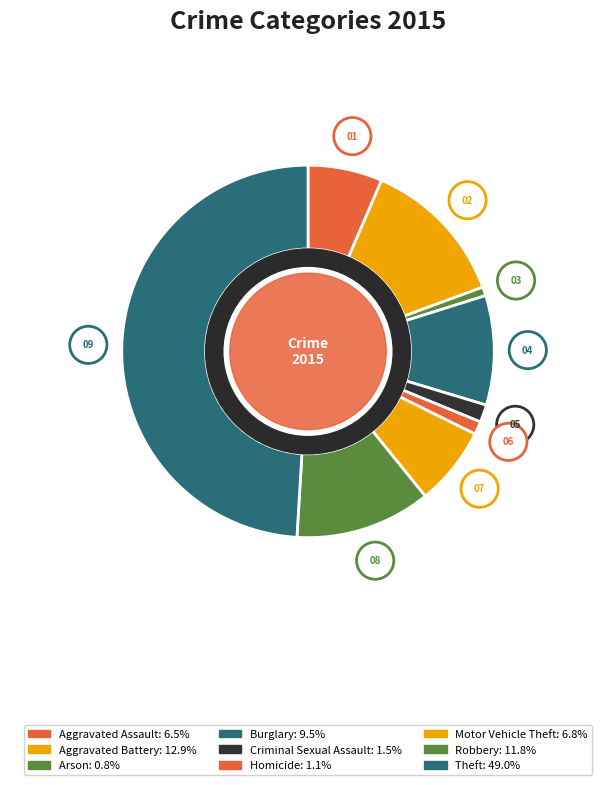

Which category has the smallest portion of the pie?

Arson